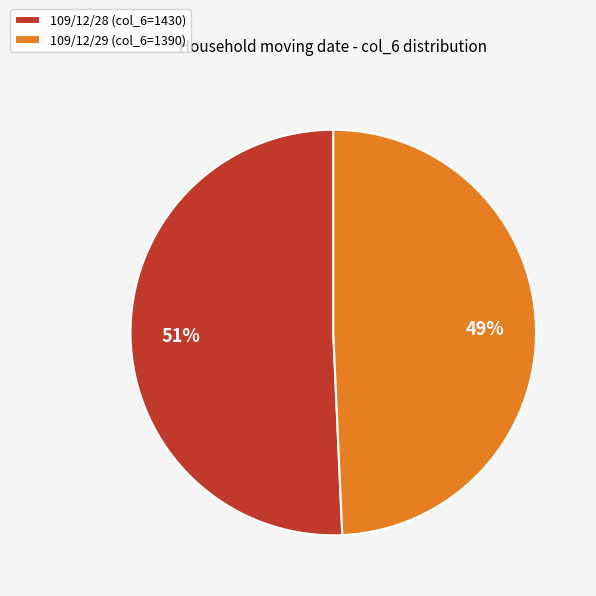

To the nearest percent, what percentage of the pie is 109/12/28?

51%